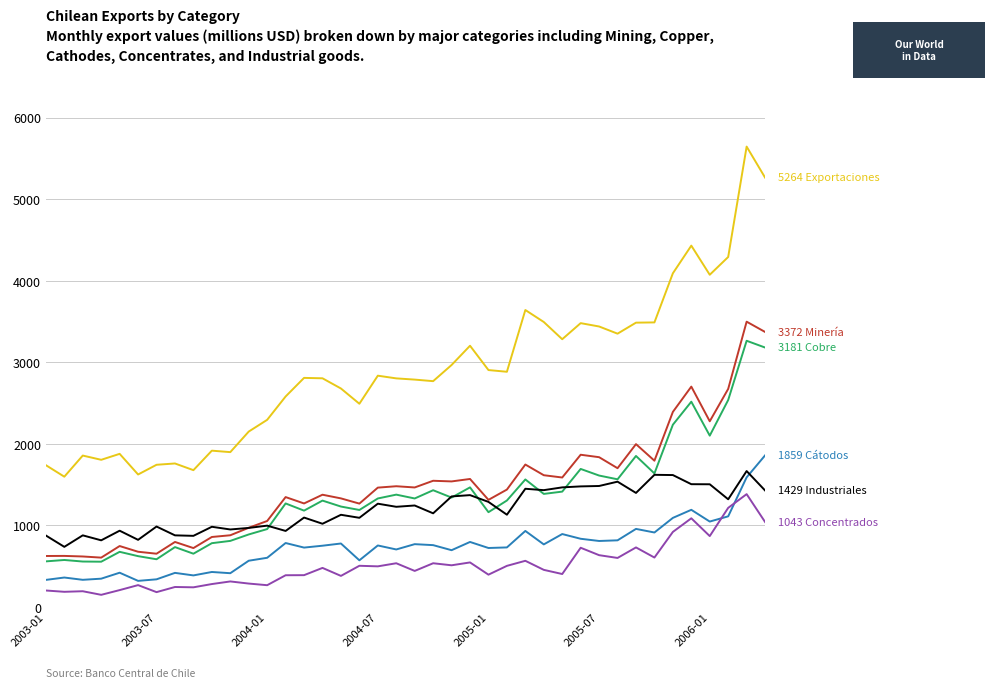

What is the minimum value shown in the chart?

150